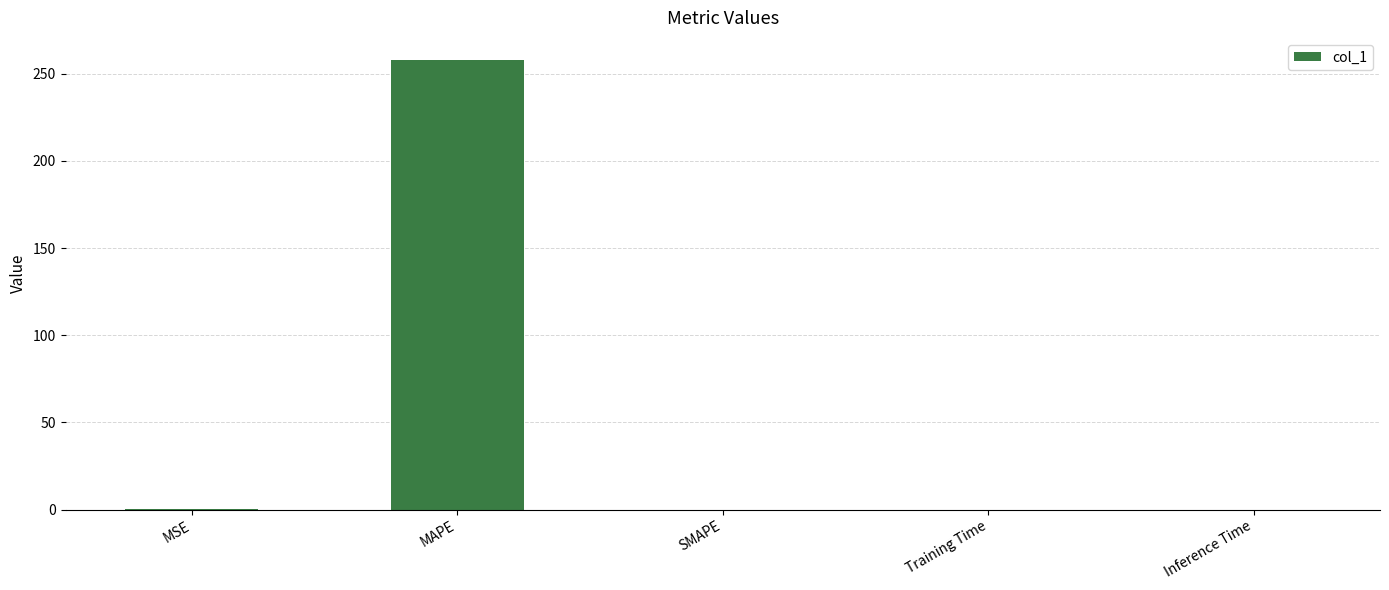

The value at Inference Time is 0.0. True or false?

True